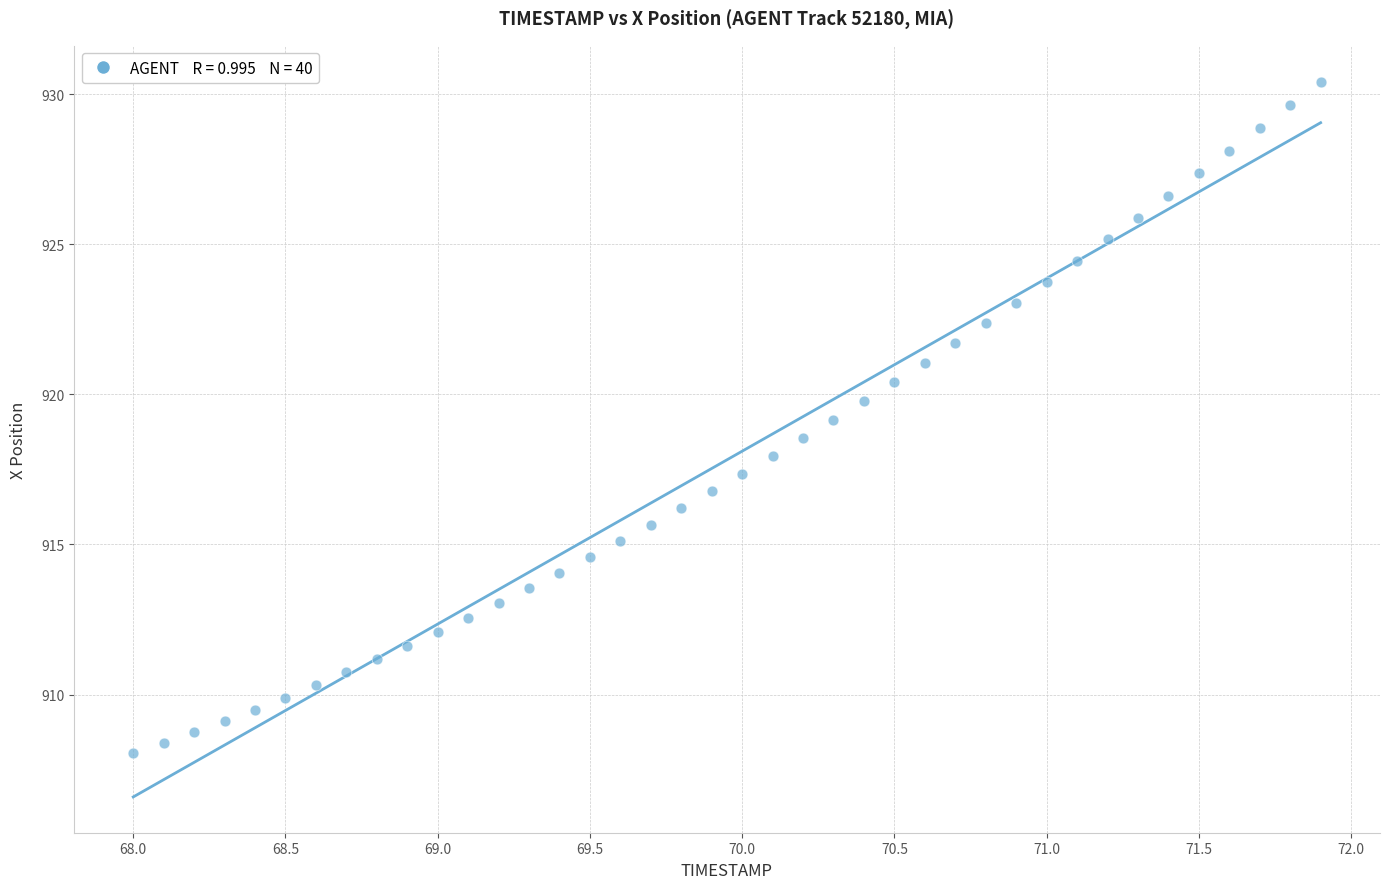

What is the range of X values (max minus min)?

3.9